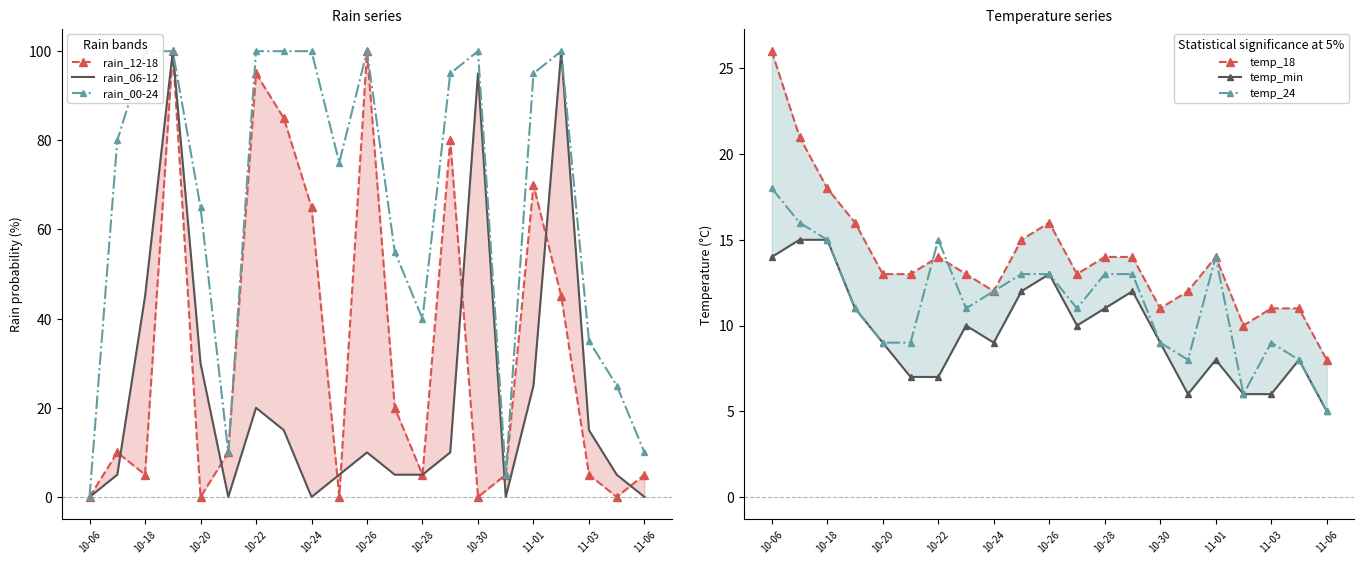

What is the difference between the second highest and minimum values in the temp_min series?

10